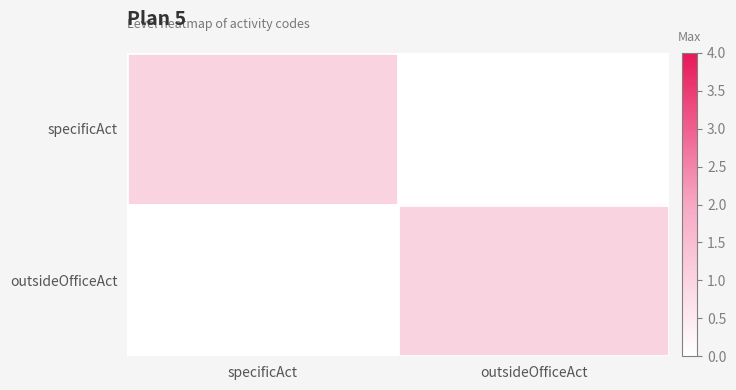

Which series has the largest total across all categories?

specificAct